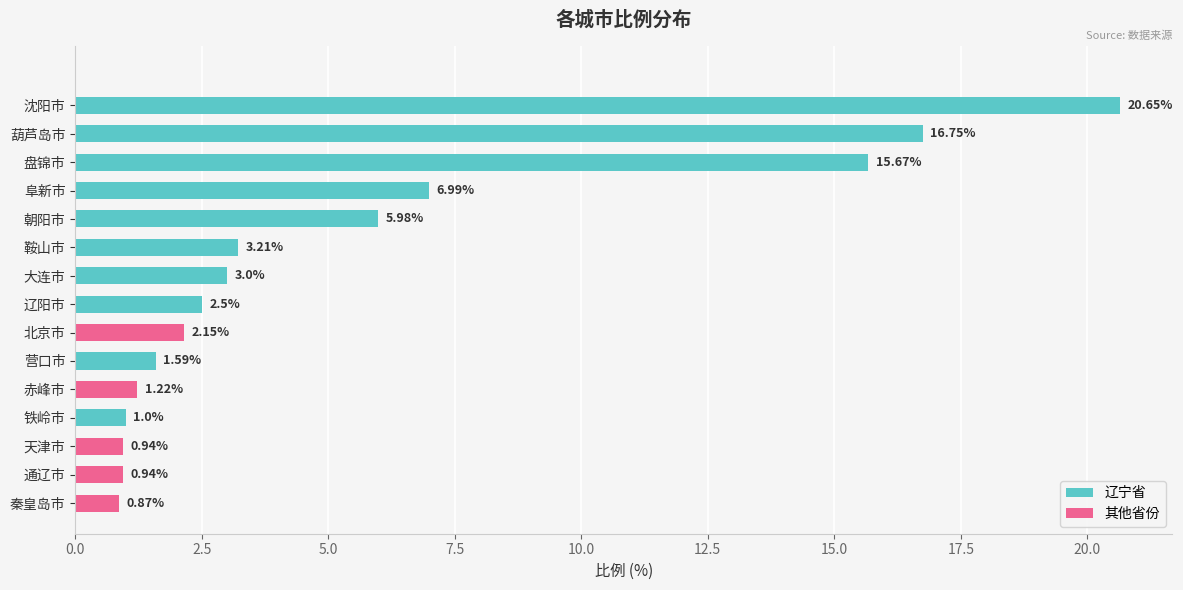

What is the label of the 3rd bar from the bottom?

天津市